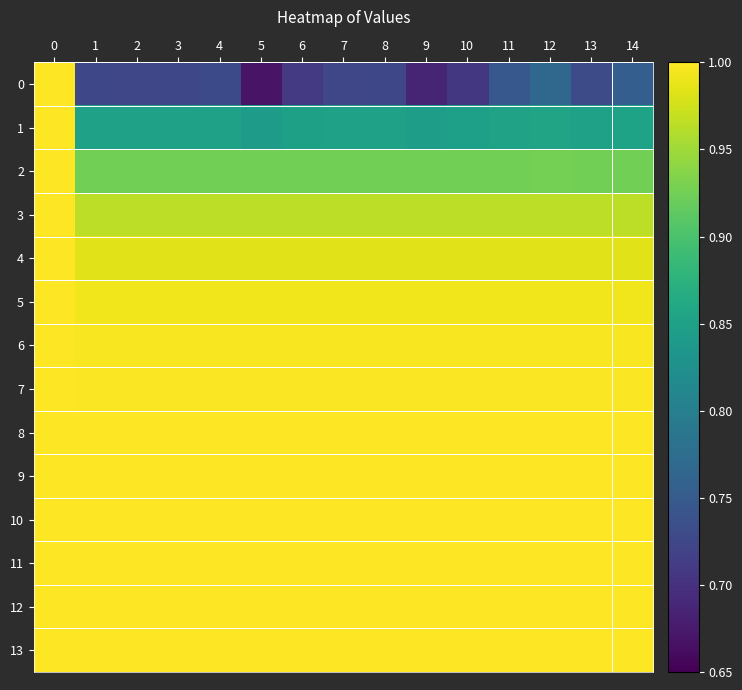

Which label corresponds to the smallest value in the chart?

5